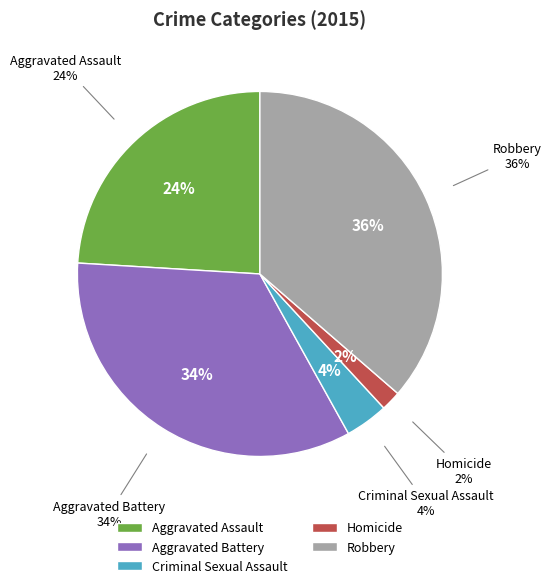

How many segments does this pie chart have?

5